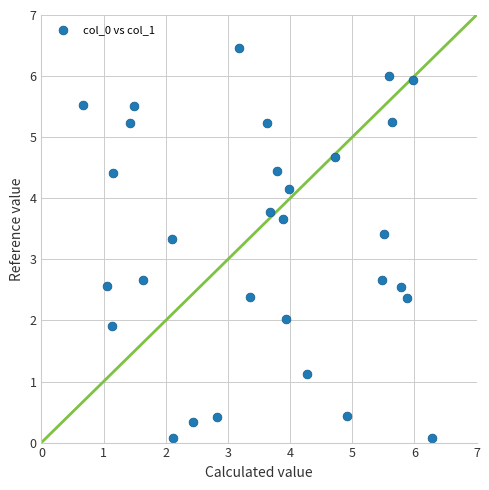

What is the range of X values (max minus min)?

5.6